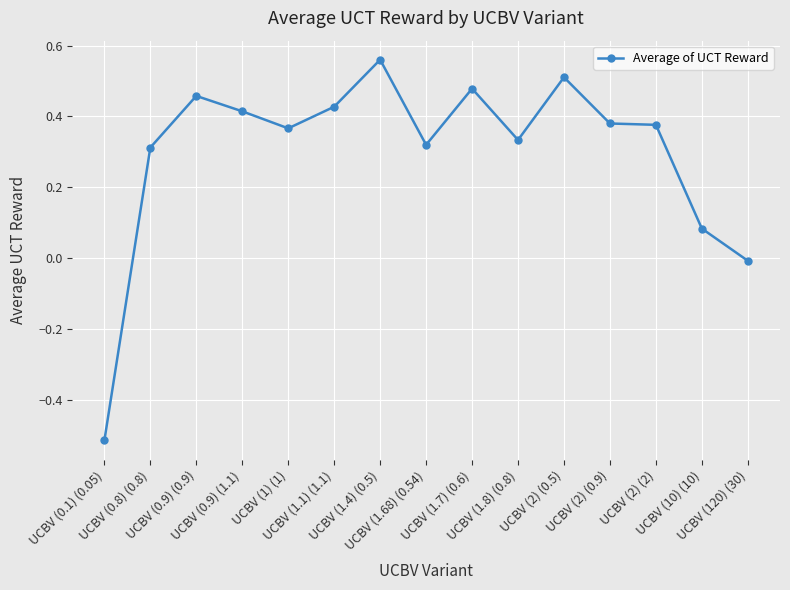

What is the sum of all values?

4.5